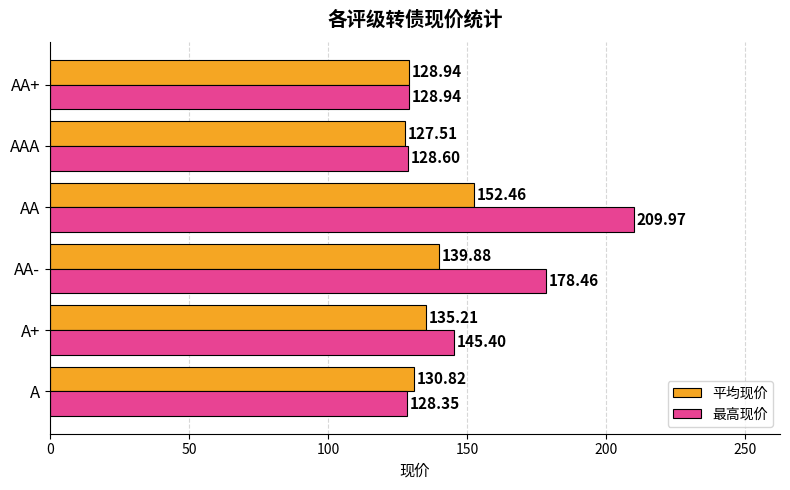

Between AA- and AAA, which series saw the biggest shift?

最高现价